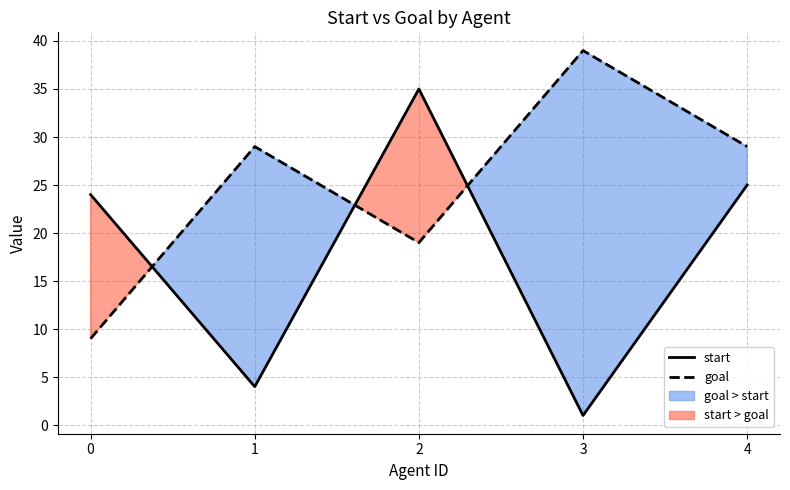

Is it true that goal equals 4 at 0?

False